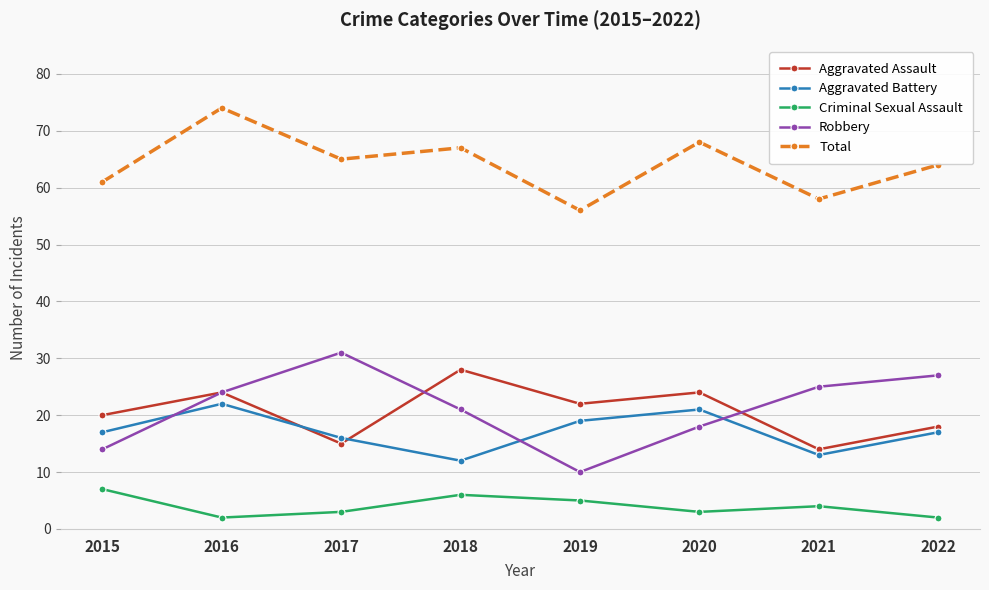

What is the maximum value for Aggravated Assault?

28